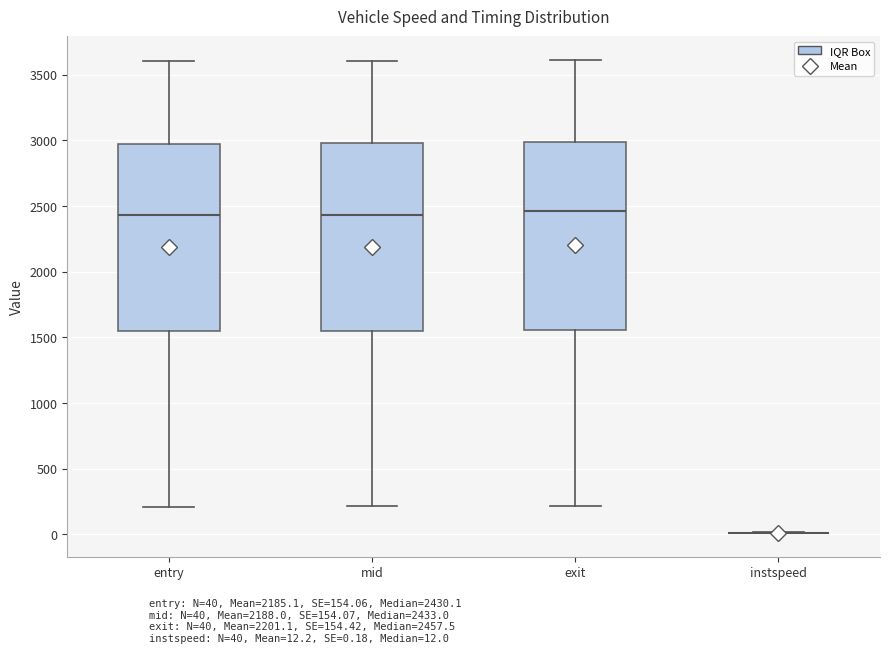

Reading left to right, transcribe this box plot: for each box, give where its median line is, the range the box spans, and where its two whiskers end, as read against the y-axis. The values are not printed on the chart, so give them approximately, as read against the axis.

entry: median 2450, box 1550 to 2950, whiskers 200 to 3600
mid: median 2450, box 1550 to 3000, whiskers 200 to 3600
exit: median 2450, box 1550 to 3000, whiskers 200 to 3600
instspeed: box collapsed to a line at 0, whiskers 0 to 0